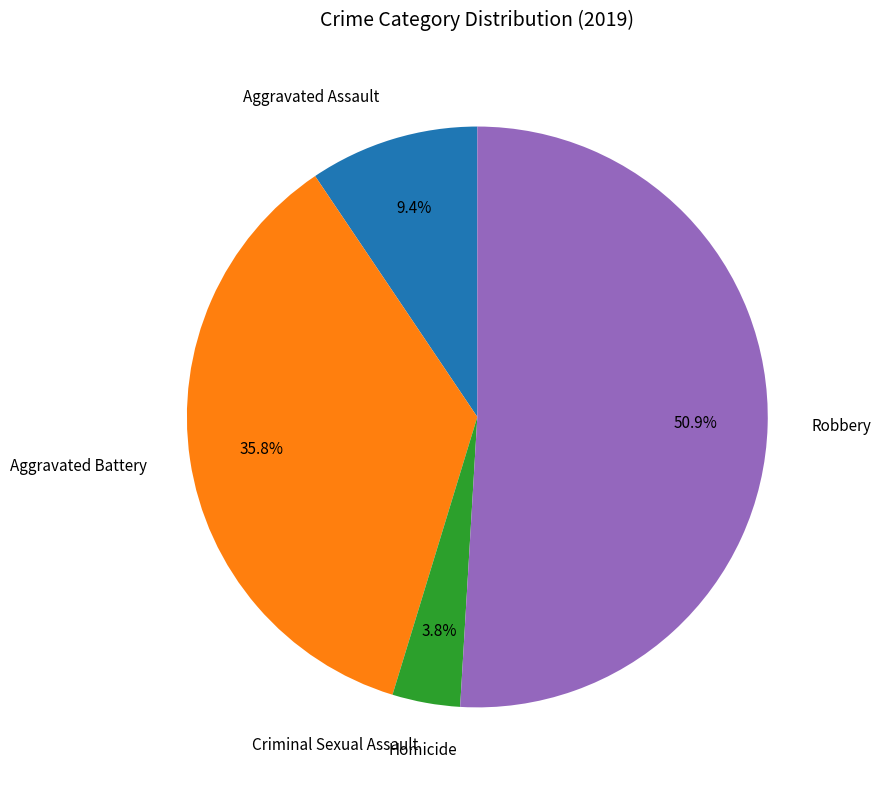

The Robbery slice represents 39% of the pie. True or false?

False